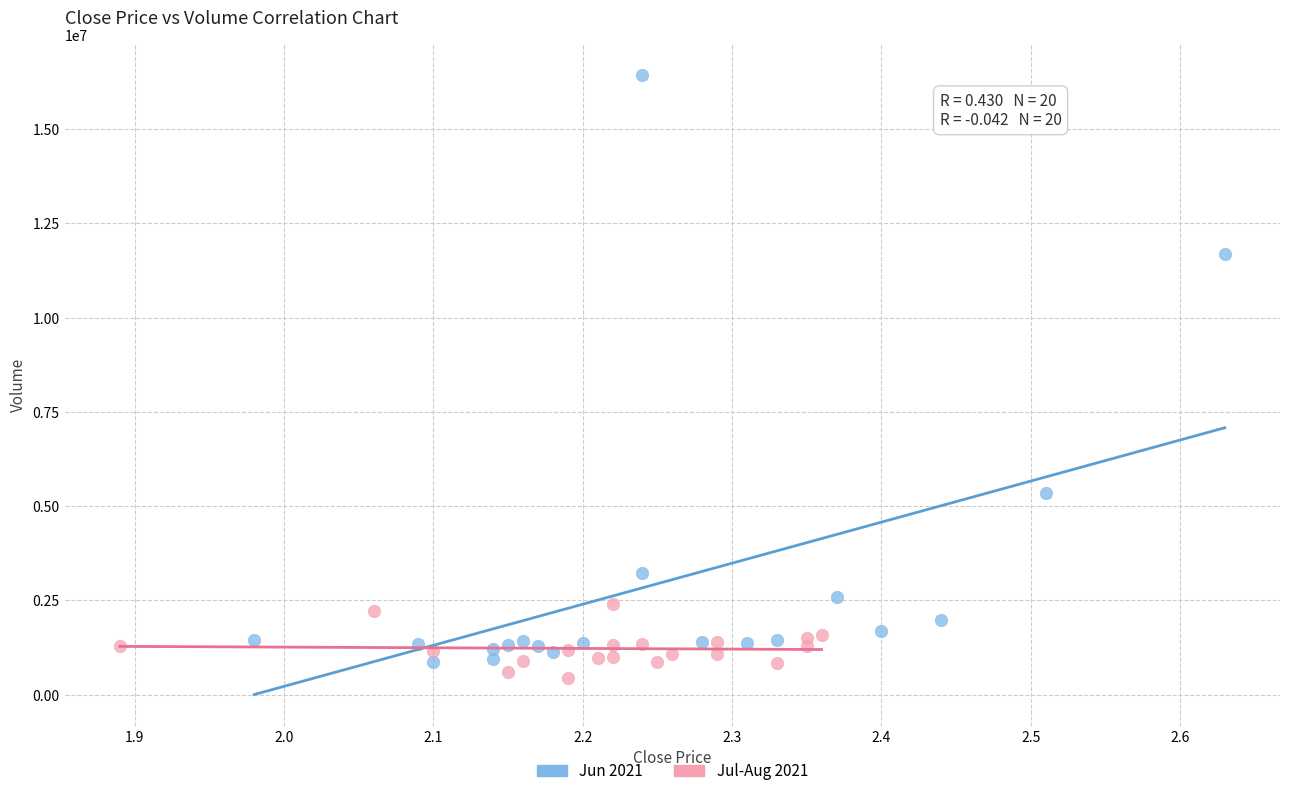

What are all the series names shown in the legend?

Jun 2021, Jul-Aug 2021